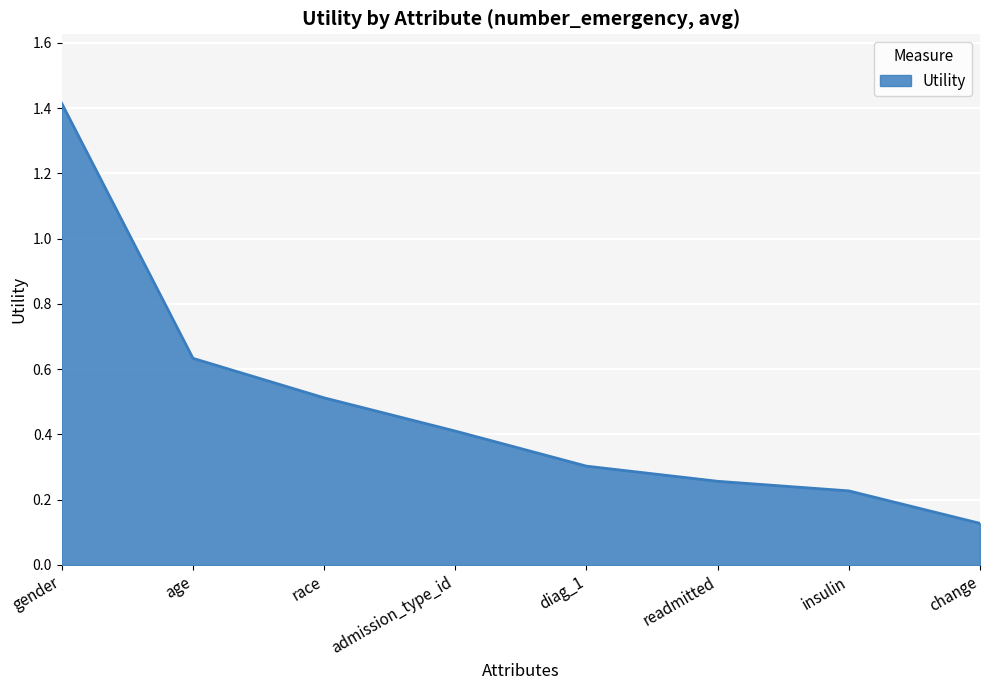

Does the chart display data point markers on the line(s)?

No